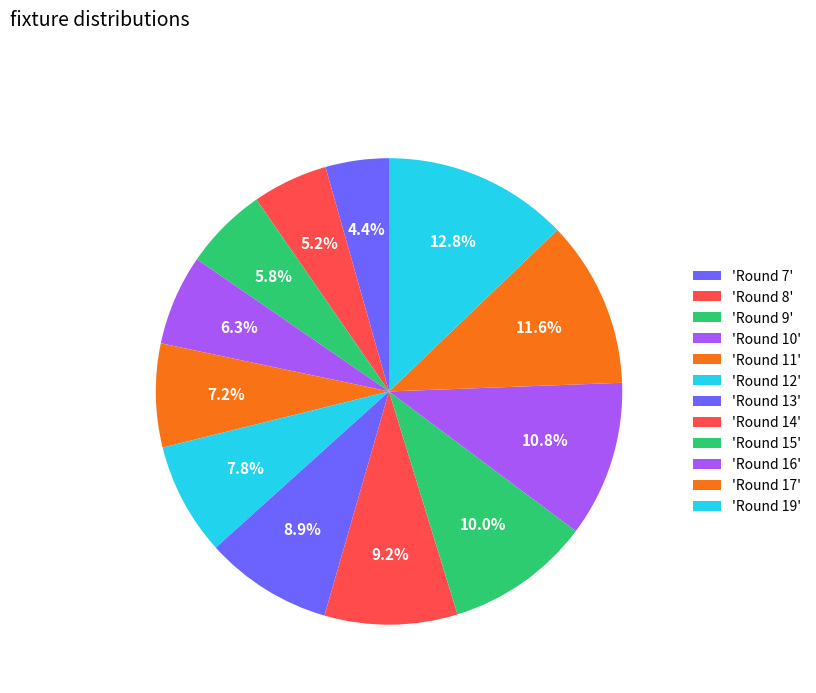

How many slices are in this pie chart?

12